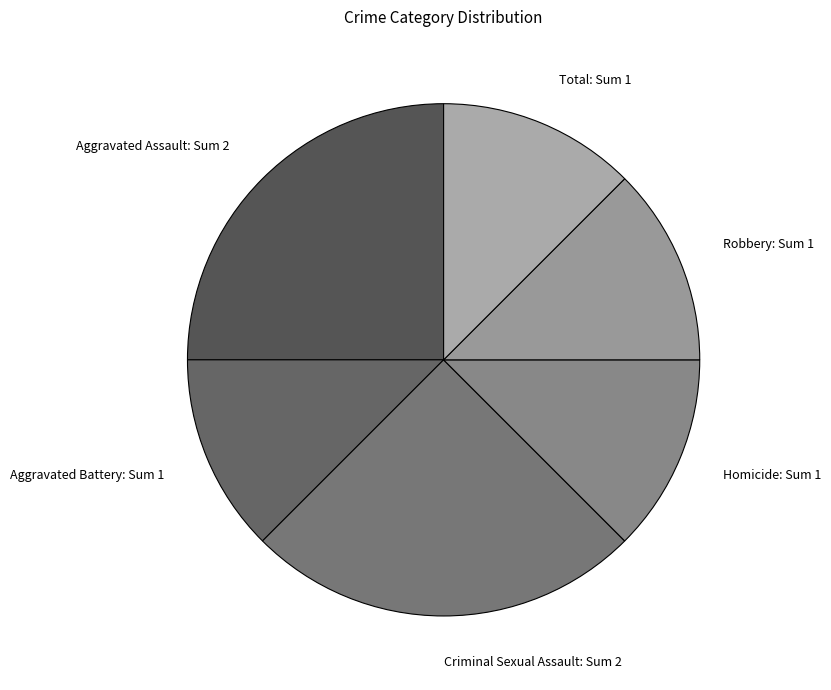

Does any single category account for the majority?

No